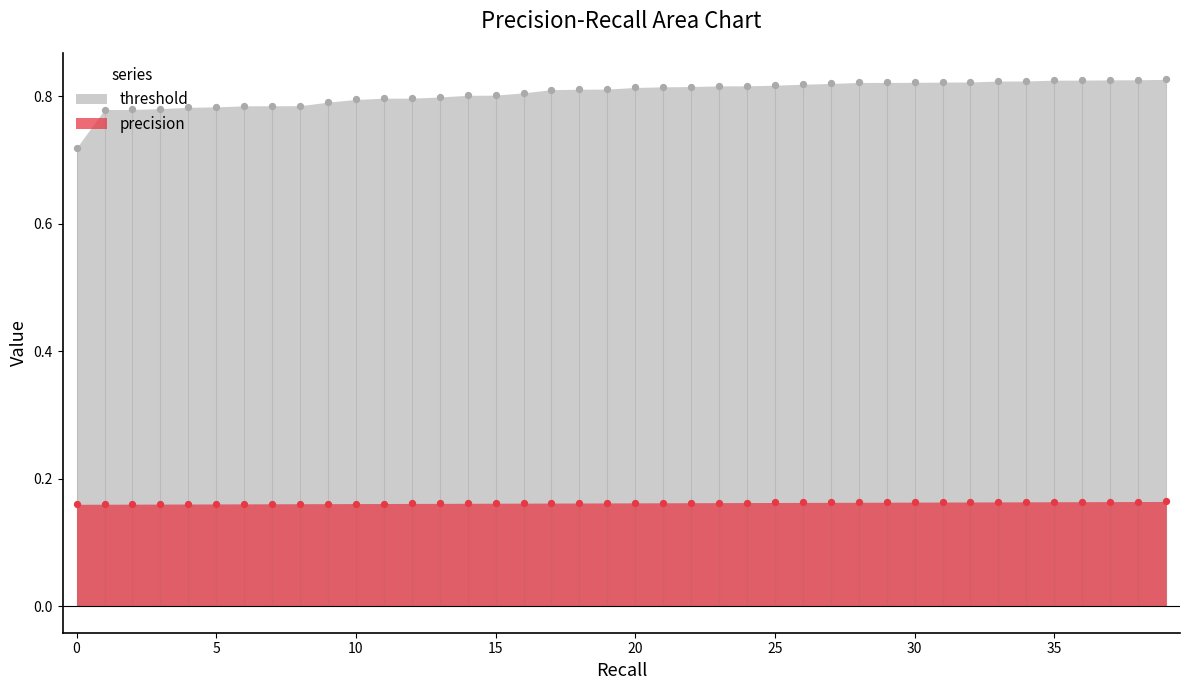

What are all the series names shown in the legend?

precision, threshold